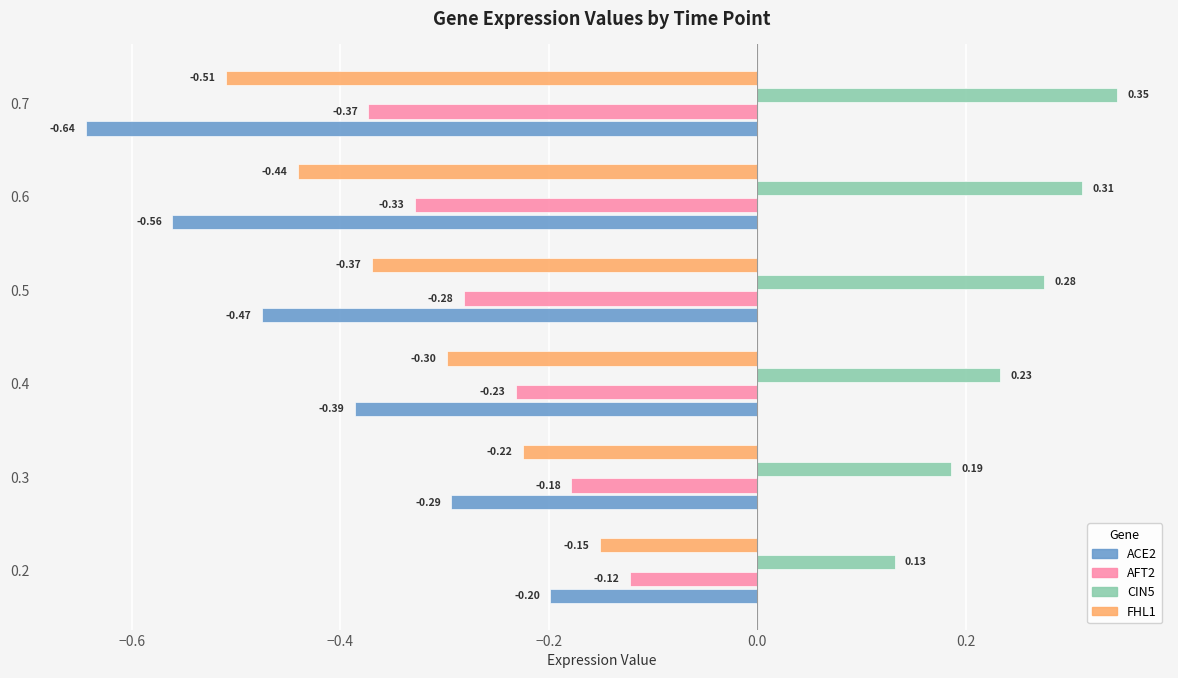

List the series in order of their peak value, highest first.

CIN5, AFT2, FHL1, ACE2